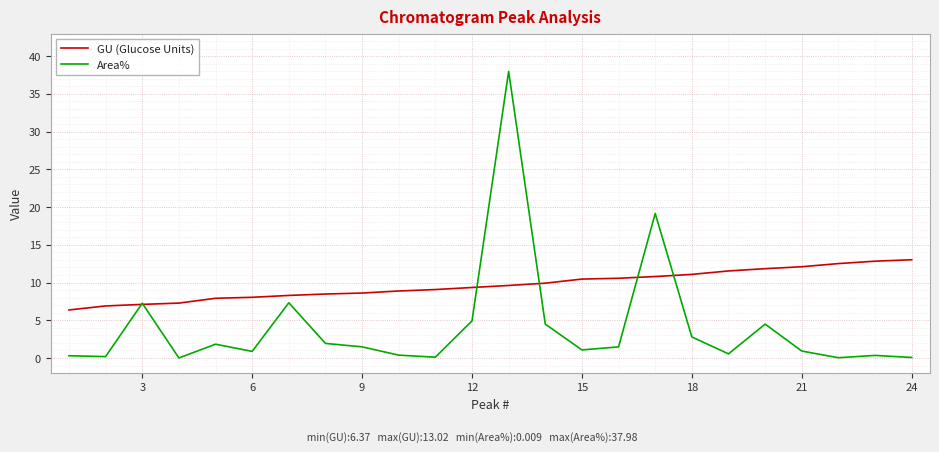

What is the highest value of the GU (Glucose Units) series?

13.0